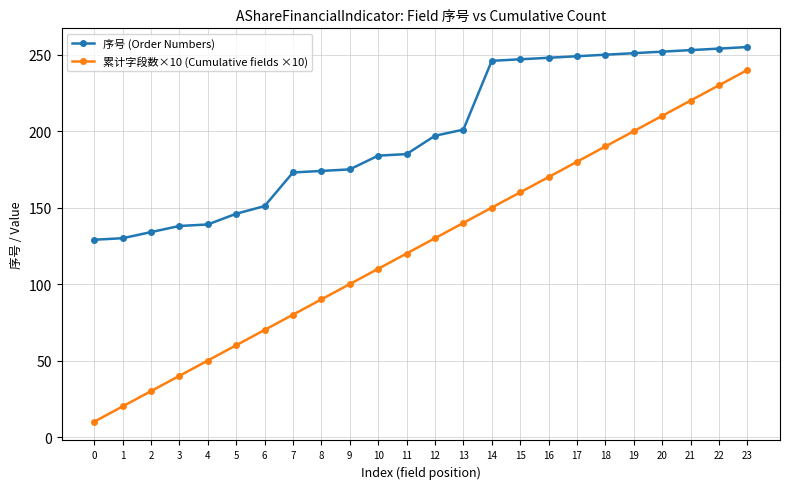

Count the number of categories in the chart.

24